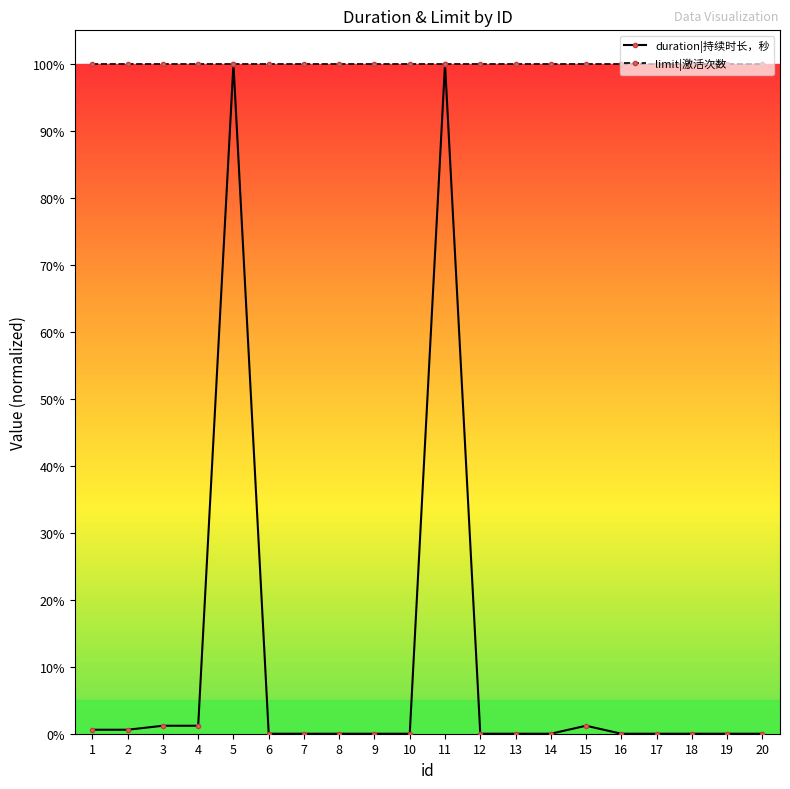

What is the highest value of the limit|激活次数 series?

1.0